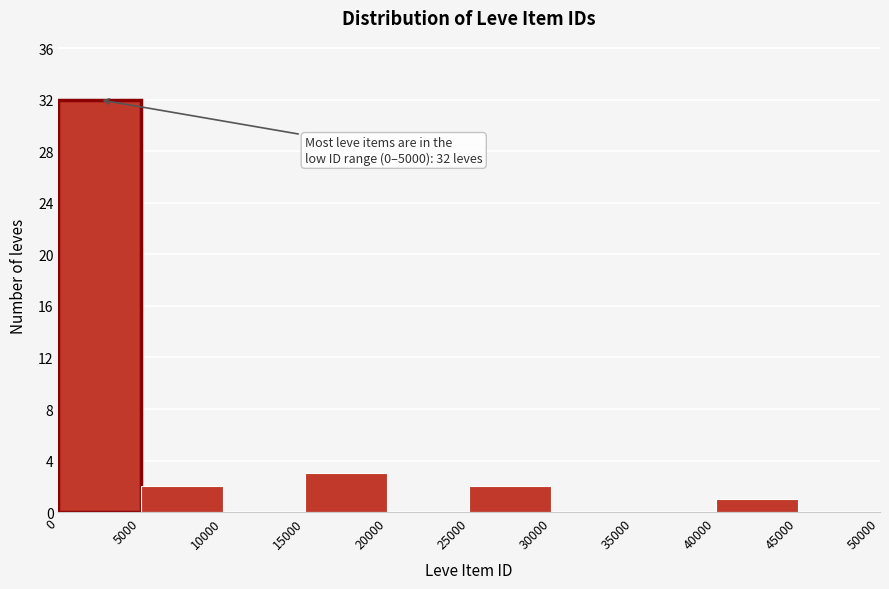

Which range on the x-axis has the tallest bar?

0 to 5000